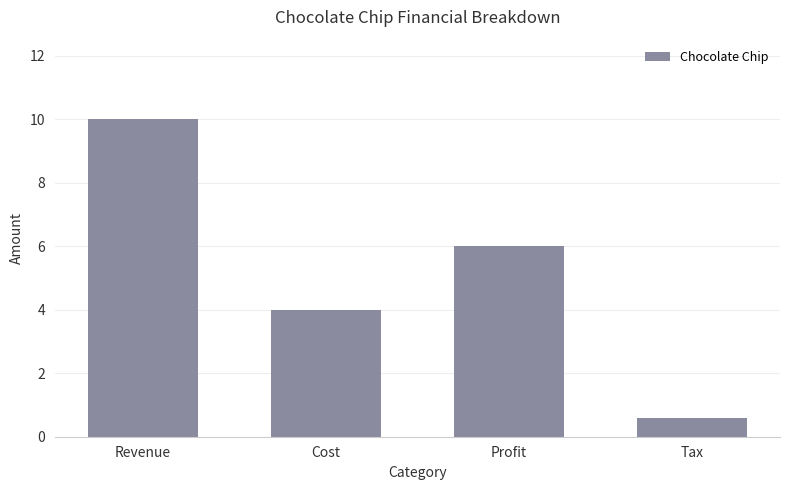

Is it true that the value at Revenue is 6.5?

False